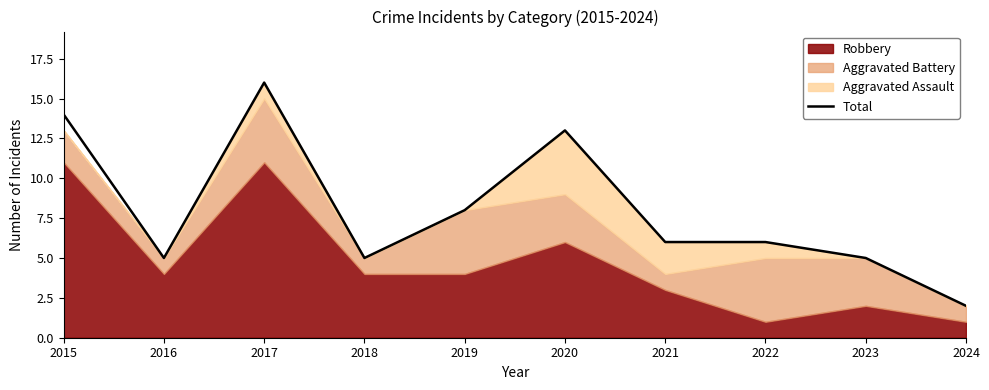

Rank the categories by value from lowest to highest.

2024, 2016, 2018, 2023, 2021, 2022, 2019, 2020, 2015, 2017